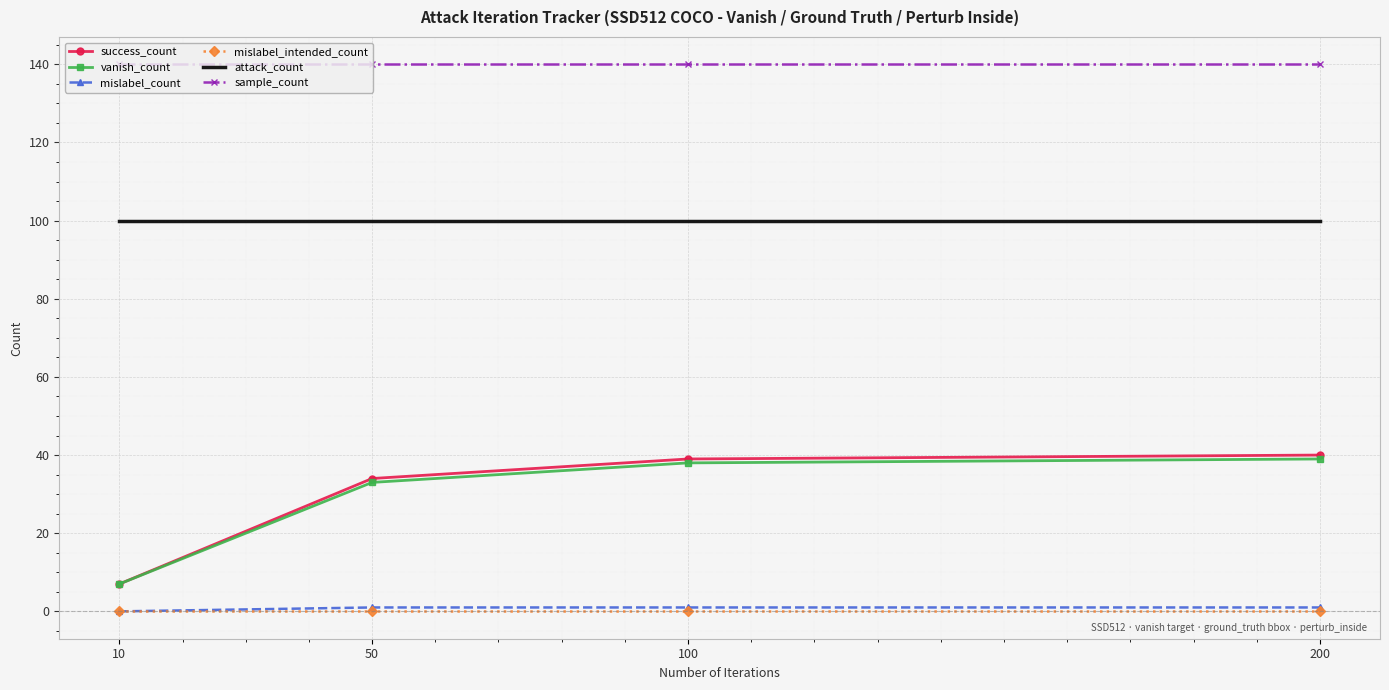

What are all the series names shown in the legend?

success_count, vanish_count, mislabel_count, mislabel_intended_count, attack_count, sample_count